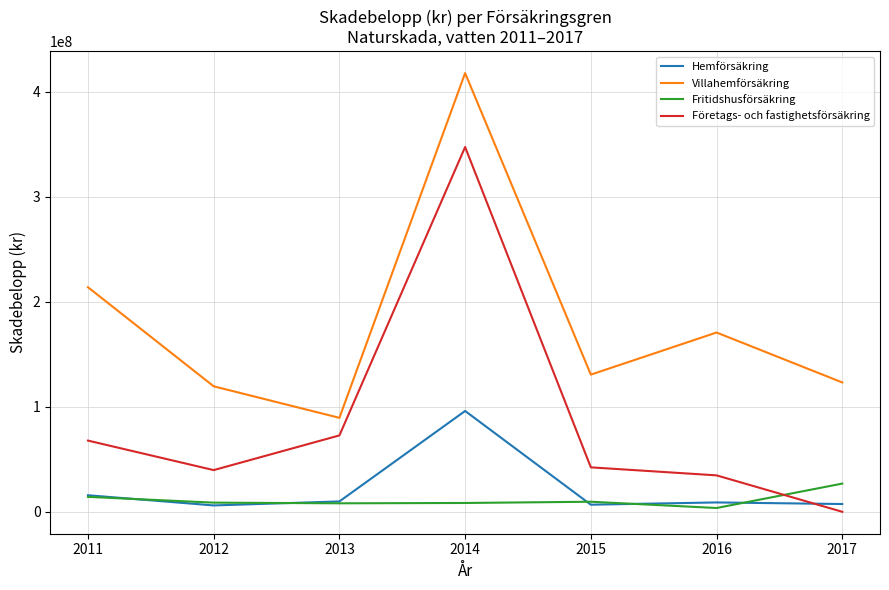

What are all the series names shown in the legend?

Hemförsäkring, Villahemförsäkring, Fritidshusförsäkring, Företags- och fastighetsförsäkring